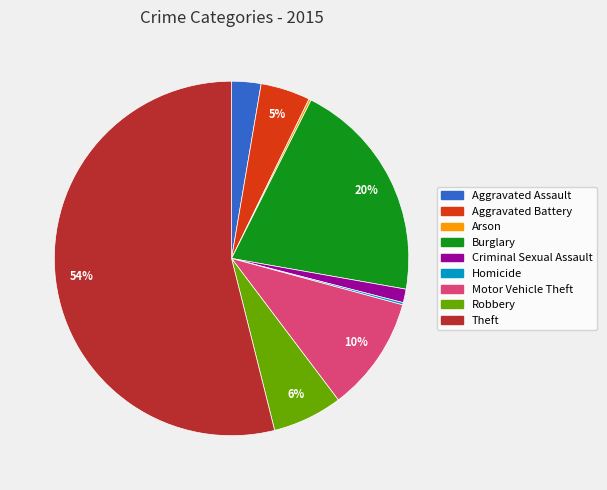

Which slice is the largest?

Theft